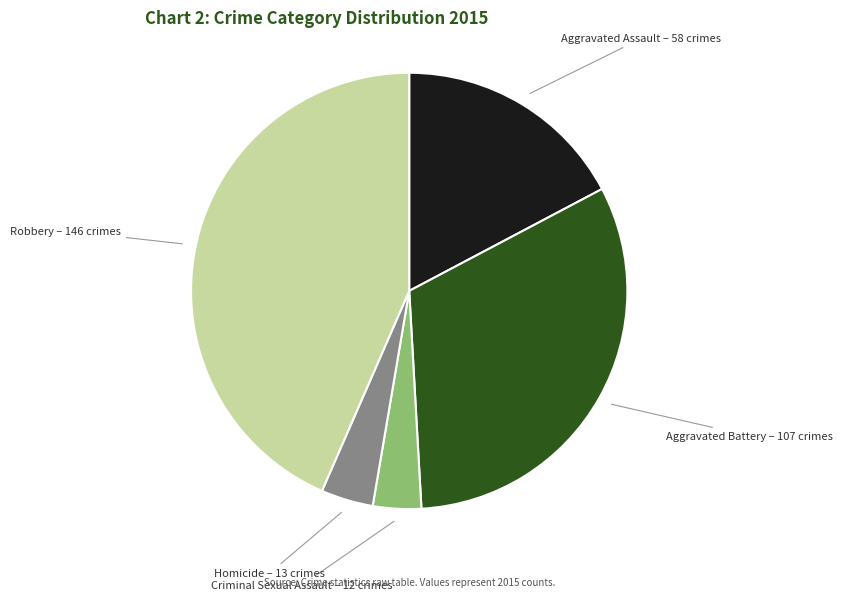

Is there a majority slice in this chart?

No